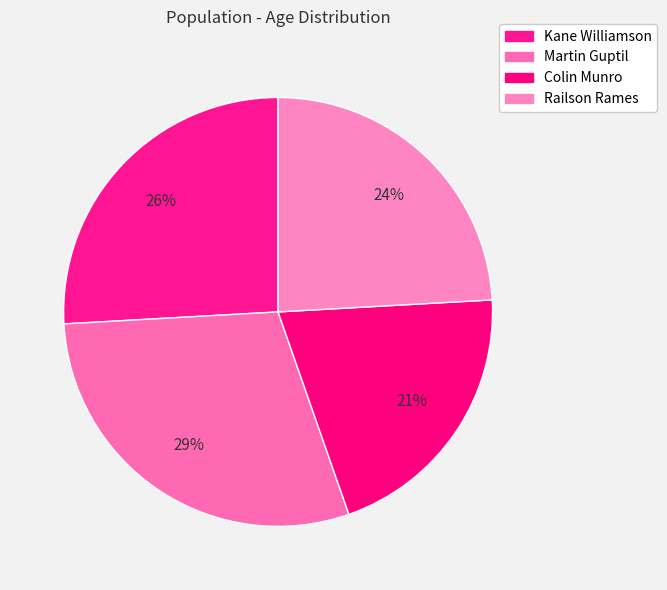

How many slices are in this pie chart?

4